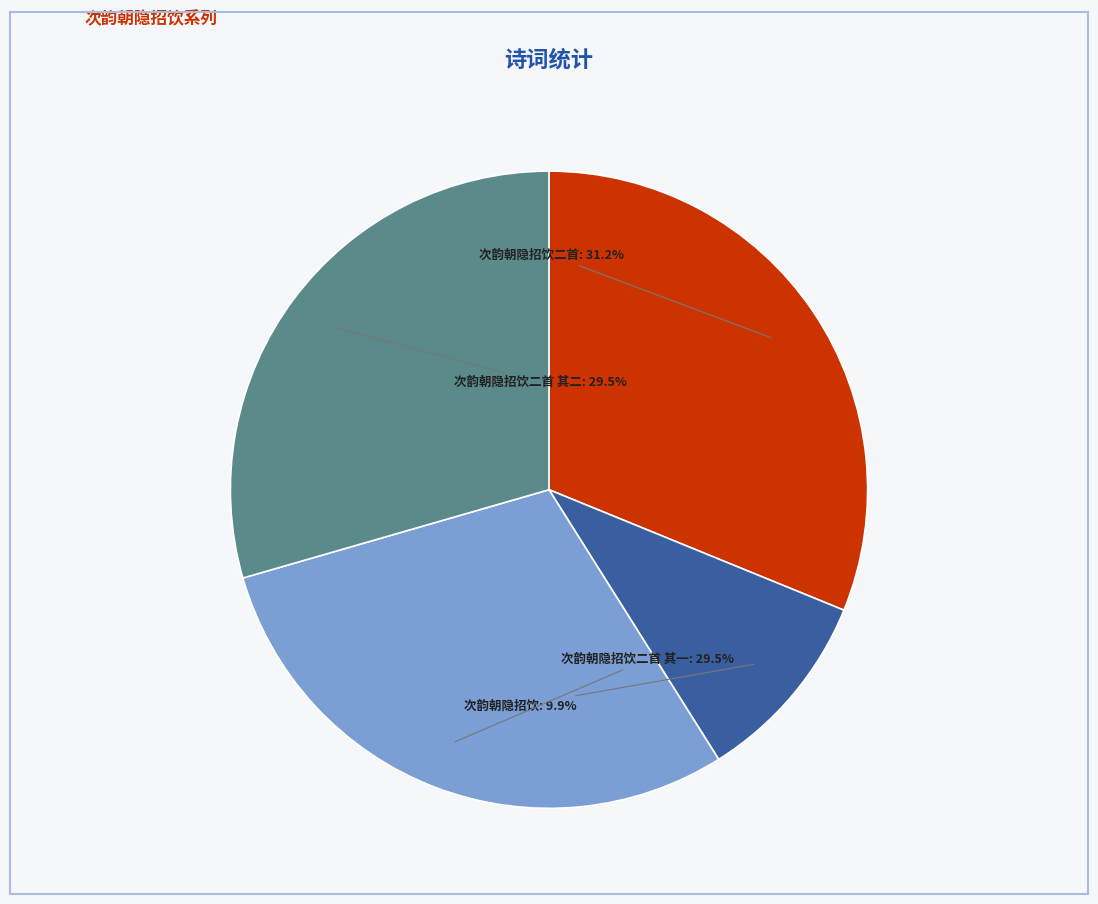

How many segments does this pie chart have?

4